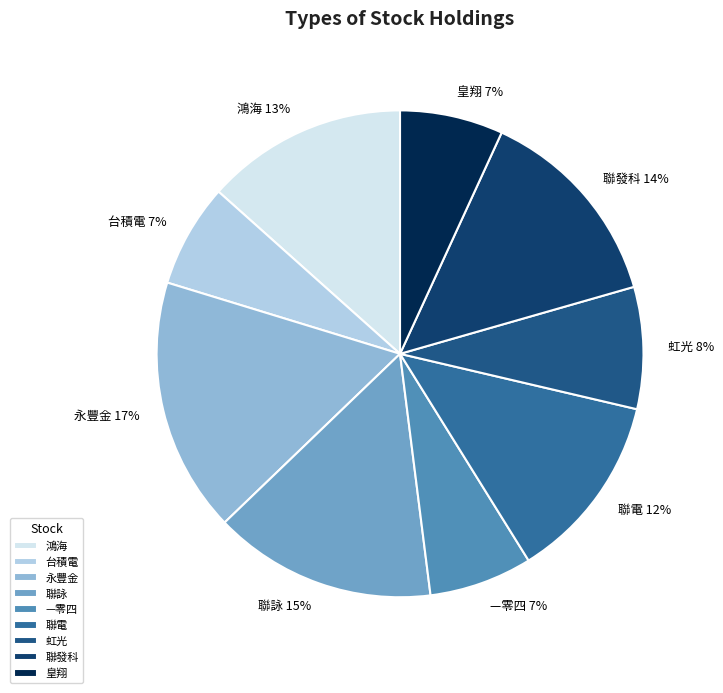

To the nearest percent, what percentage of the pie is 永豐金?

17%